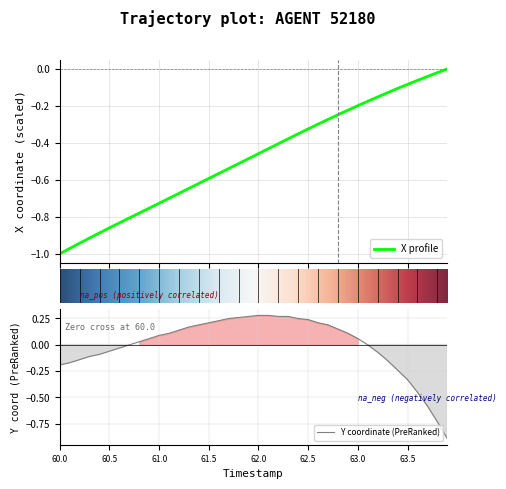

What is the minimum value for Y coordinate (PreRanked)?

-0.9